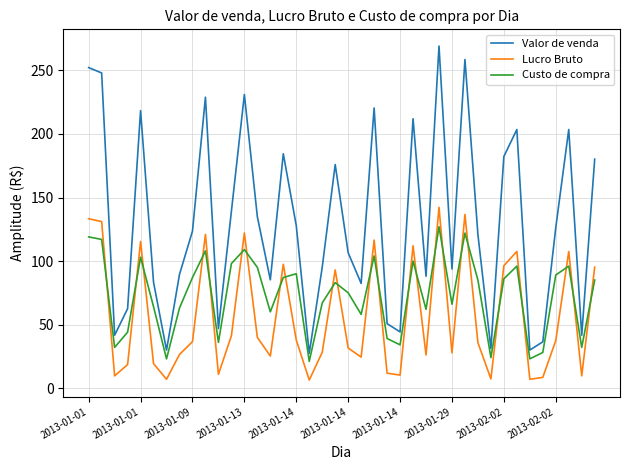

Which series has the widest spread of values?

Valor de venda